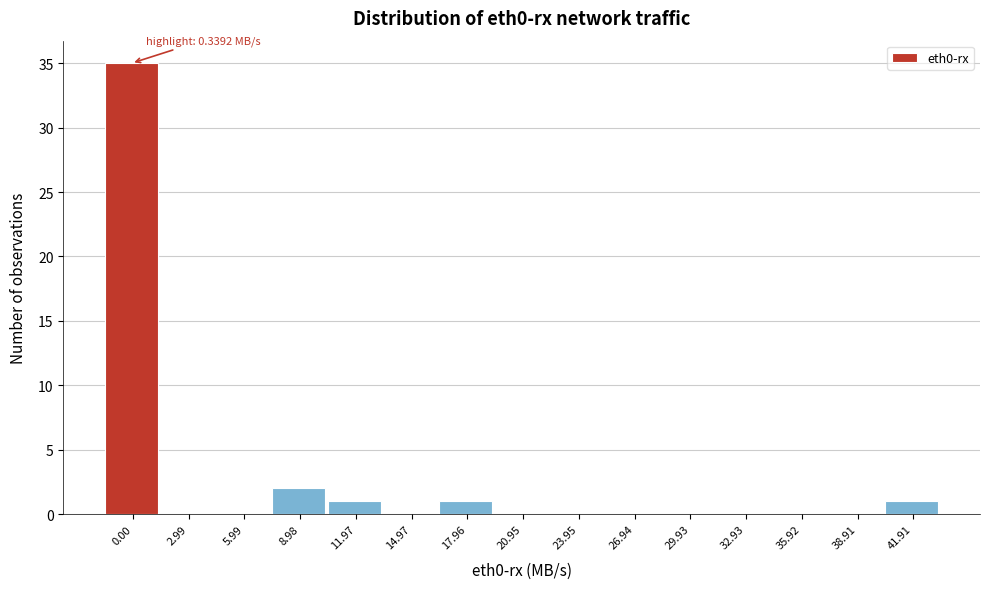

What is the sum of all values?

40